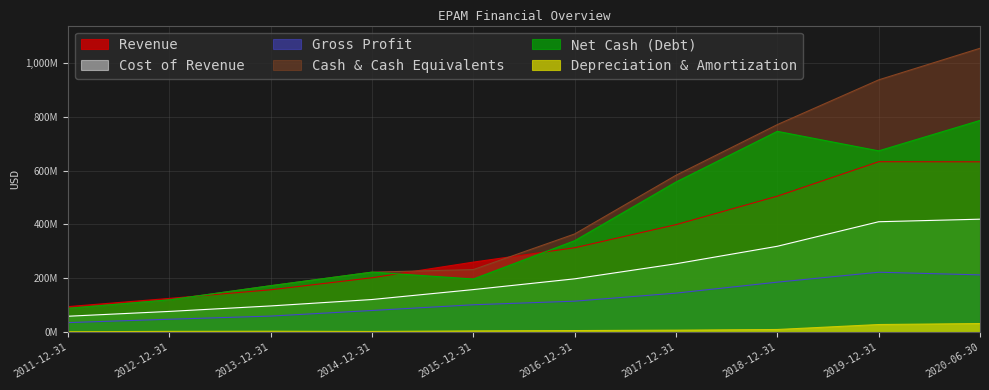

At which category is the sum across all series the highest?

2020-06-30